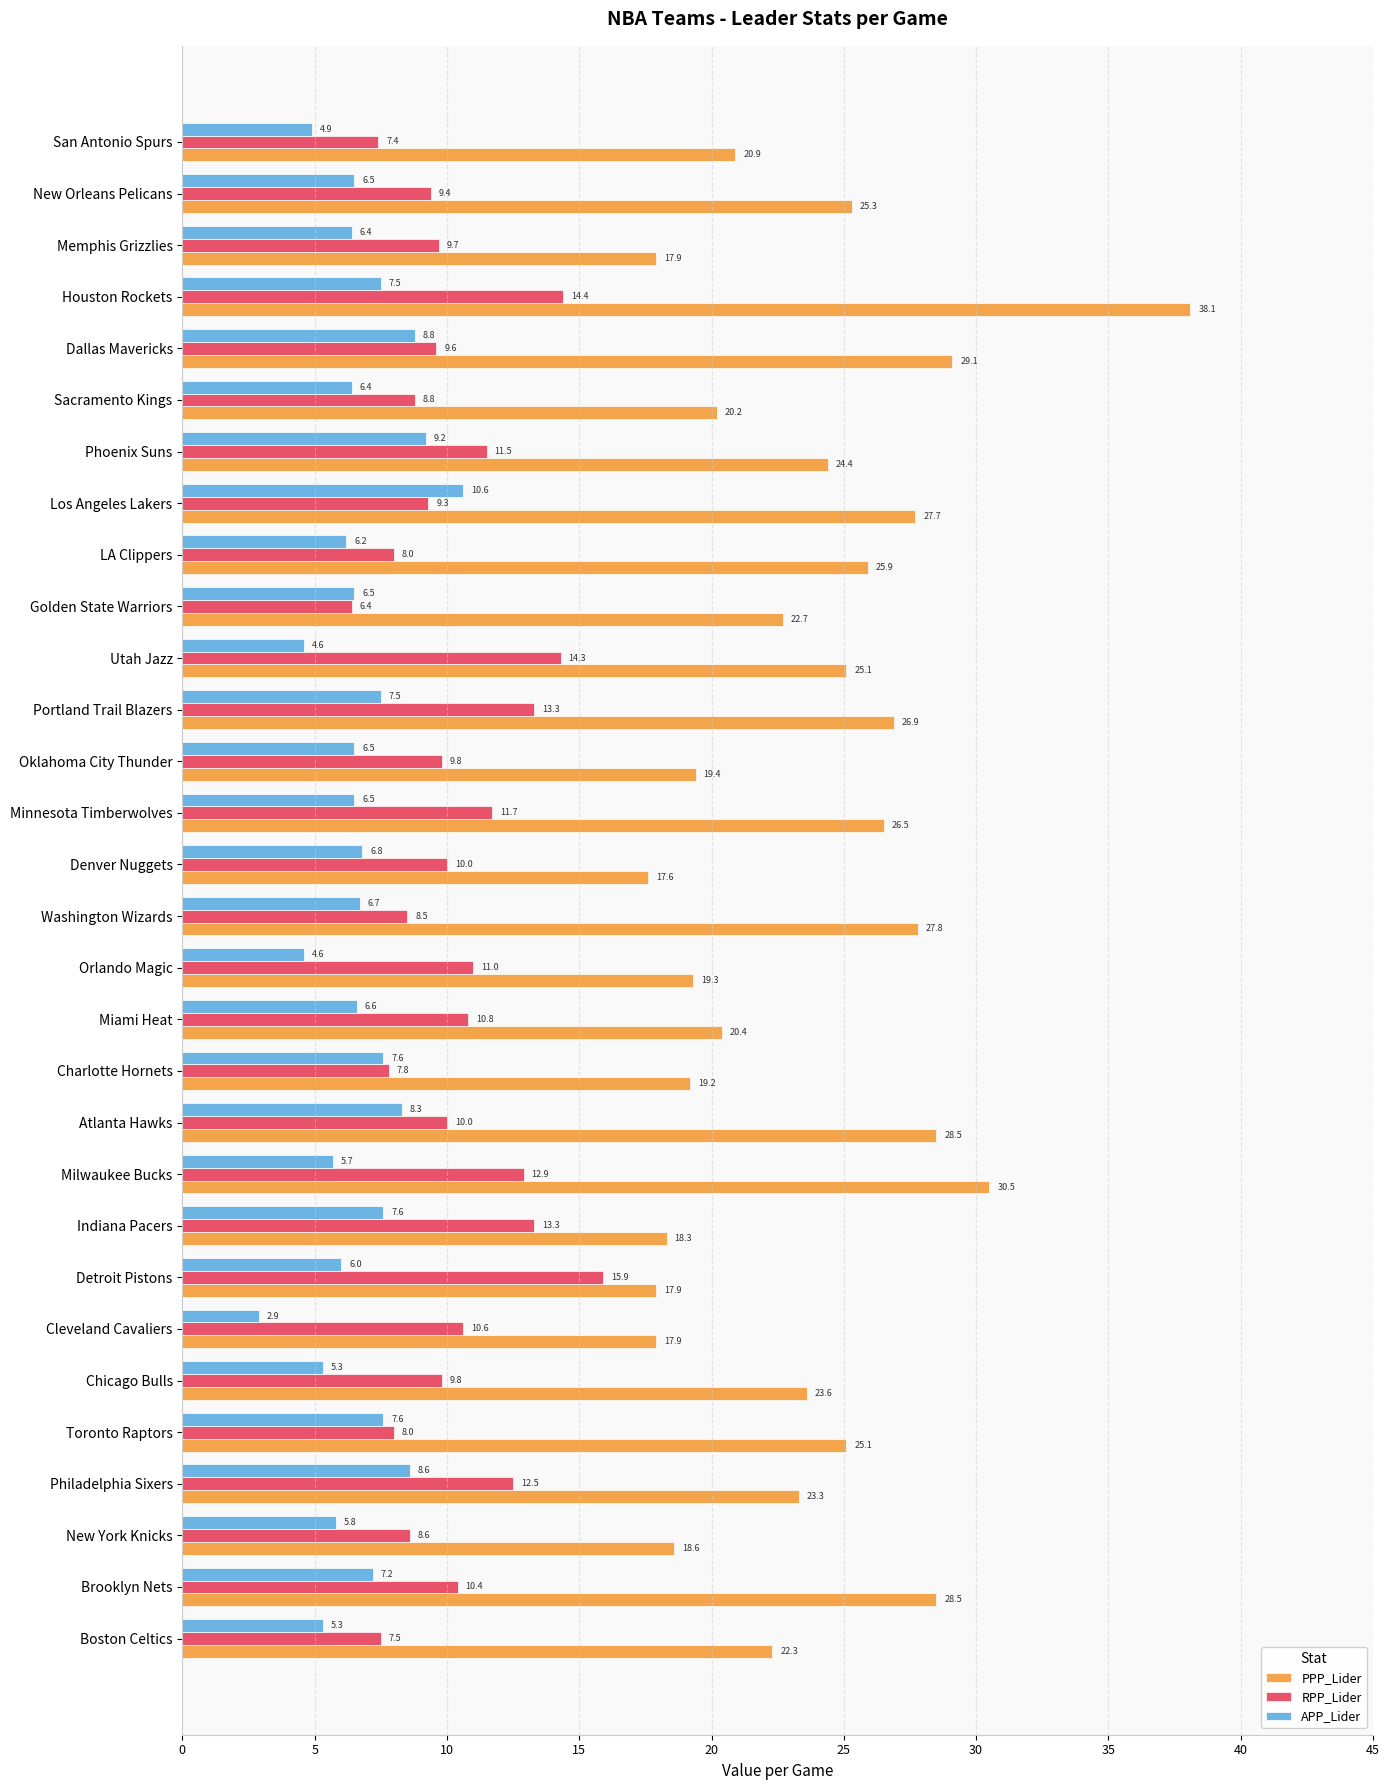

Which series has the widest spread of values?

PPP_Lider